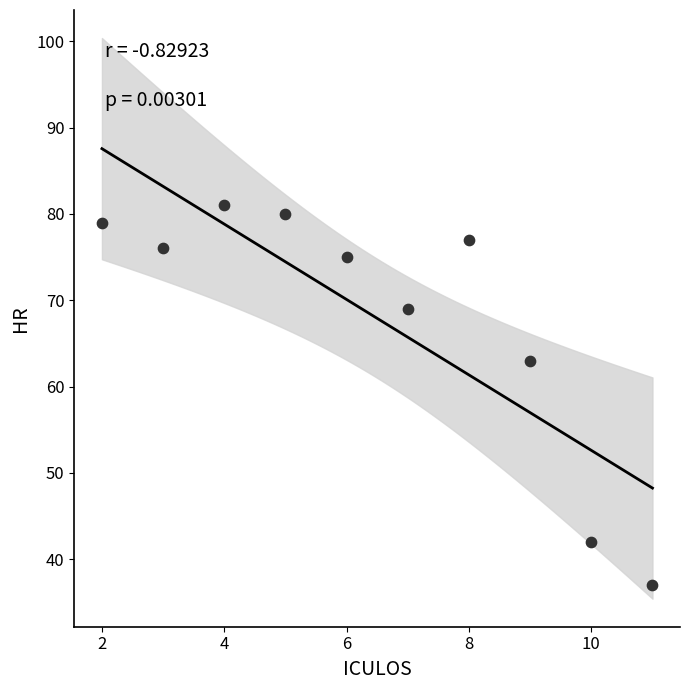

What Y value in the scatter plot is closest to 59?

63